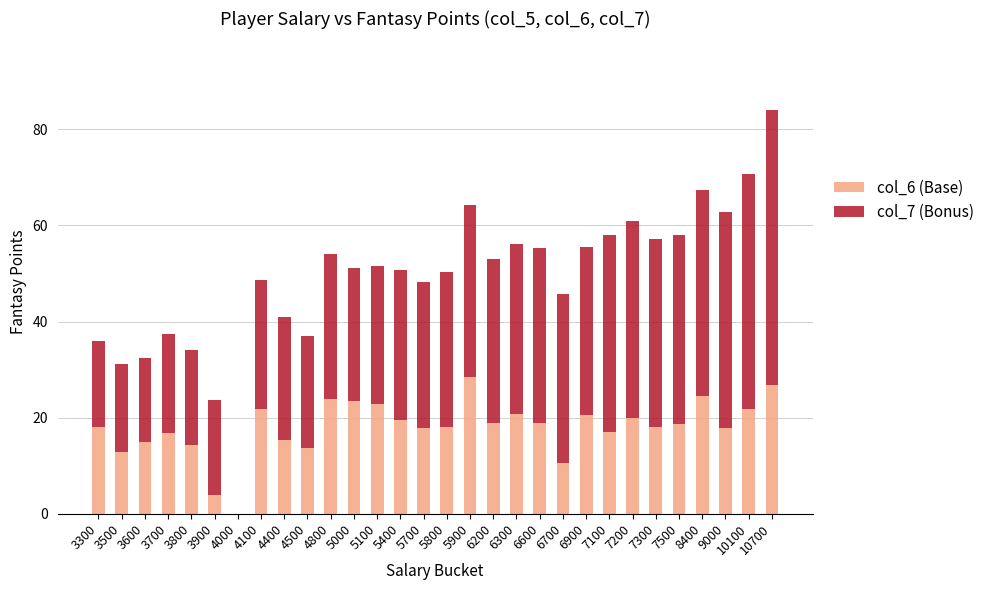

Is it true that col_6 (Base) equals 24.4 at 8400?

True